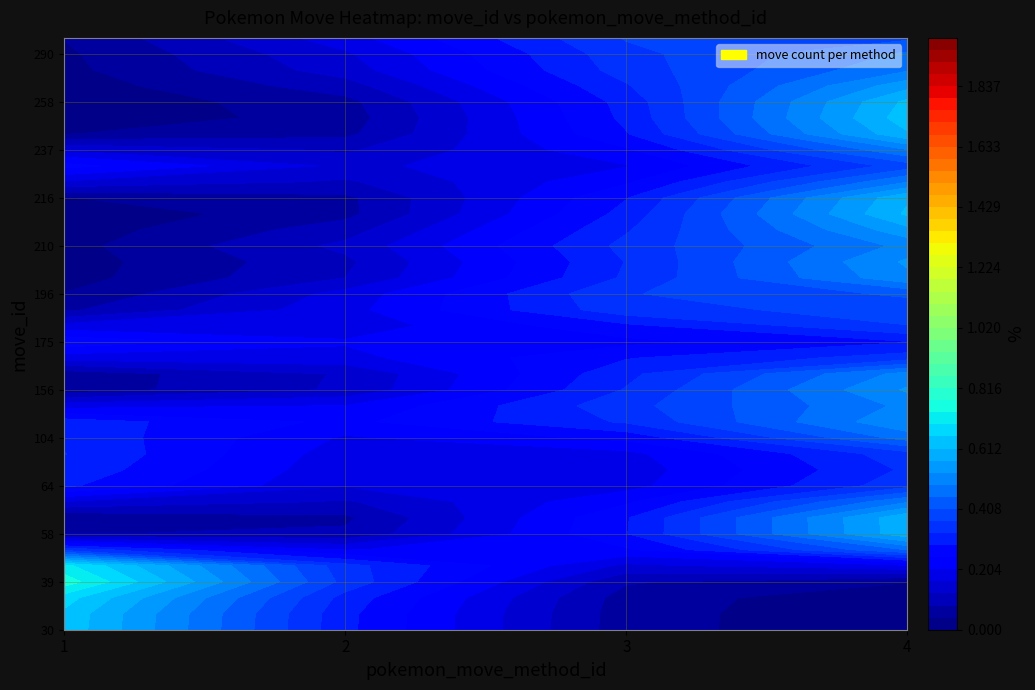

The 216 series shows 0 at 1. True or false?

False